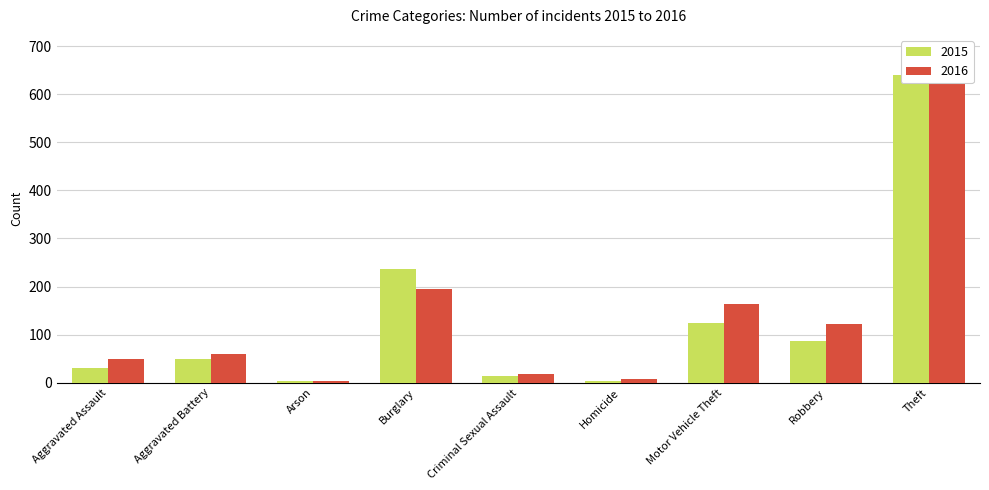

At how many categories does at least one series exceed 208?

2